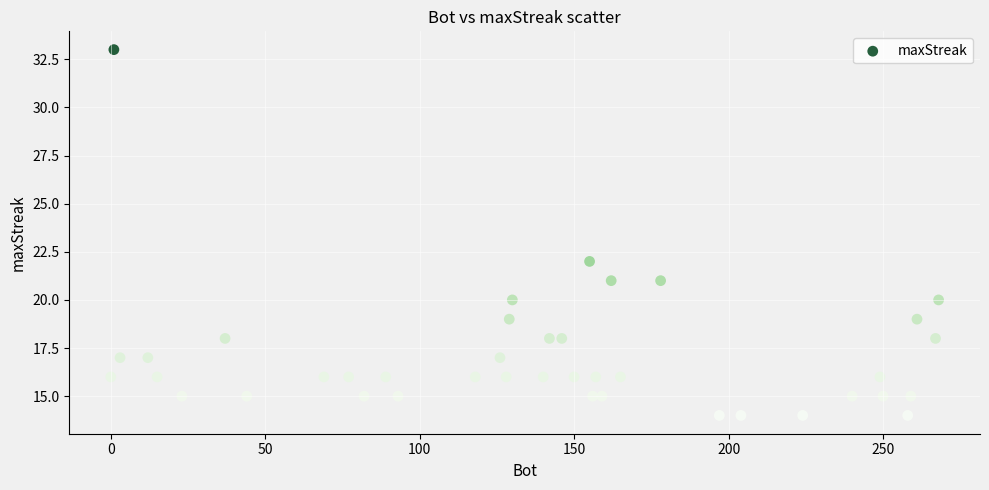

What Y value in the scatter plot is closest to 23?

22